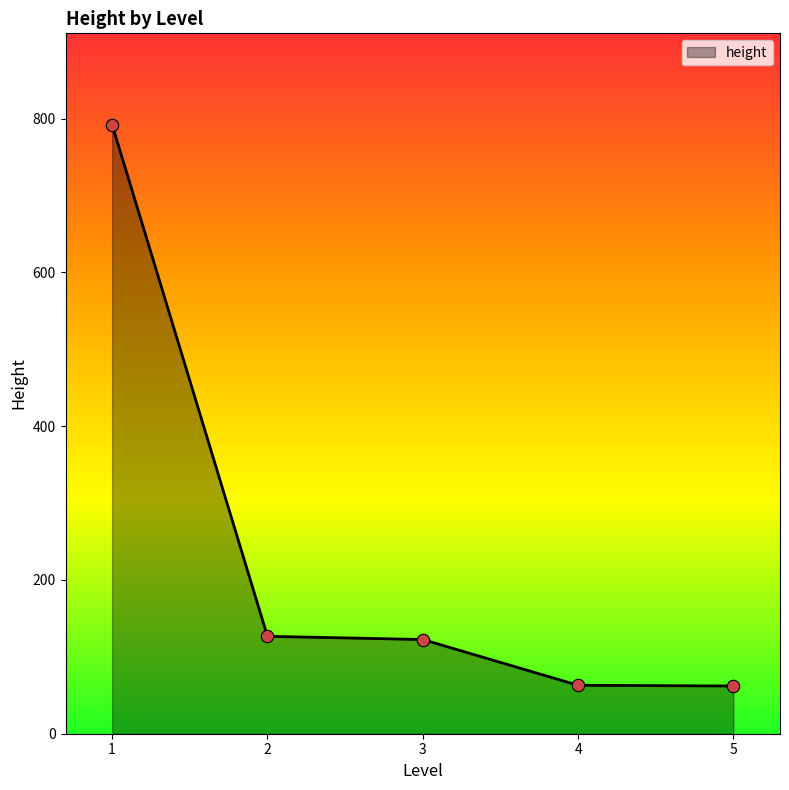

Between 5 and 3, which is larger?

3